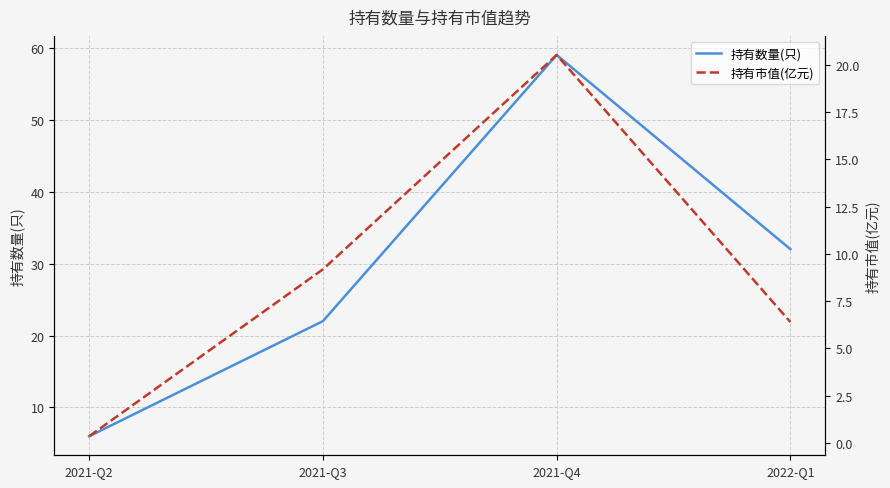

What is the label of the 4th point from the left?

2022-Q1